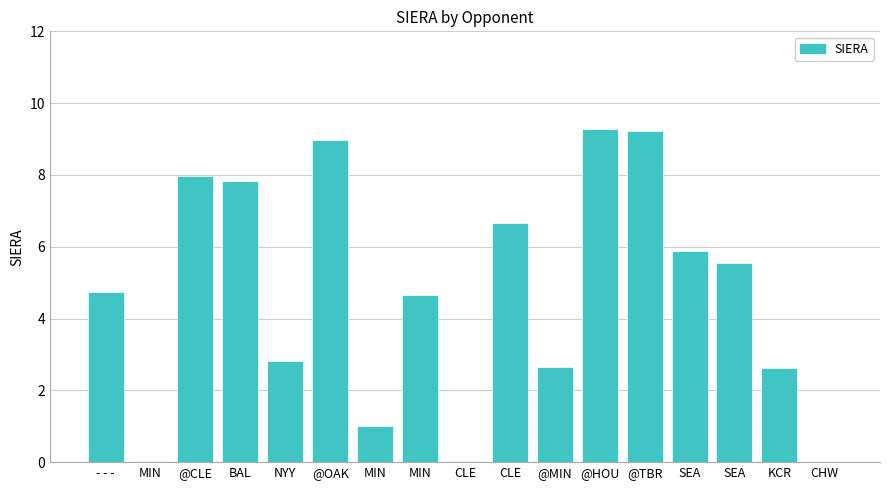

How many values exceed 4?

10